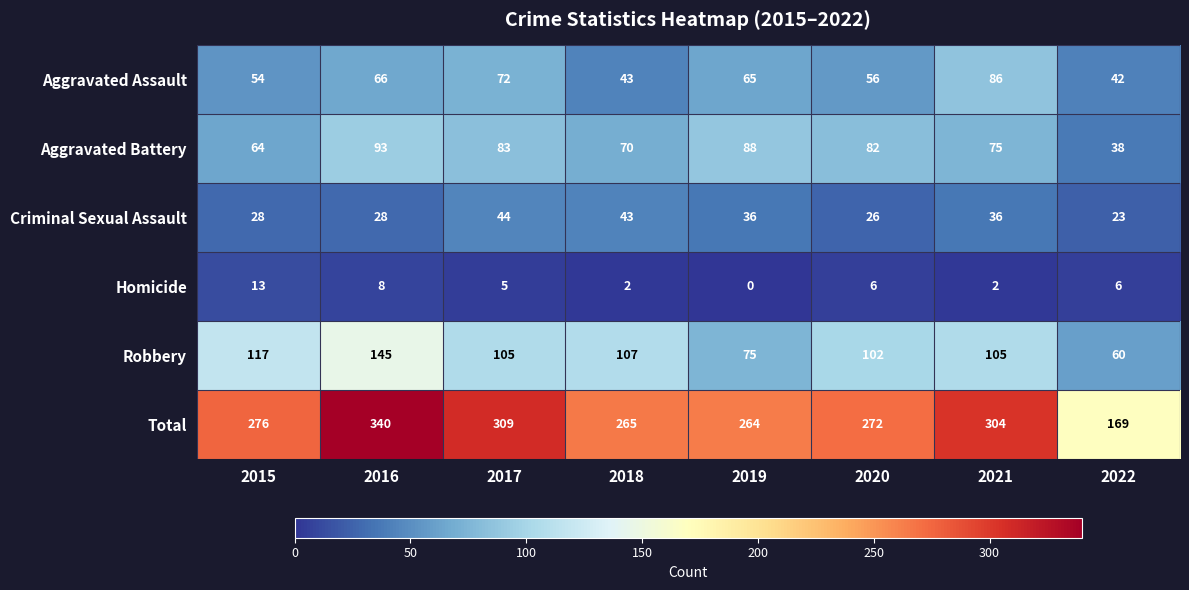

Is it true that Robbery equals 75 at 2019?

True